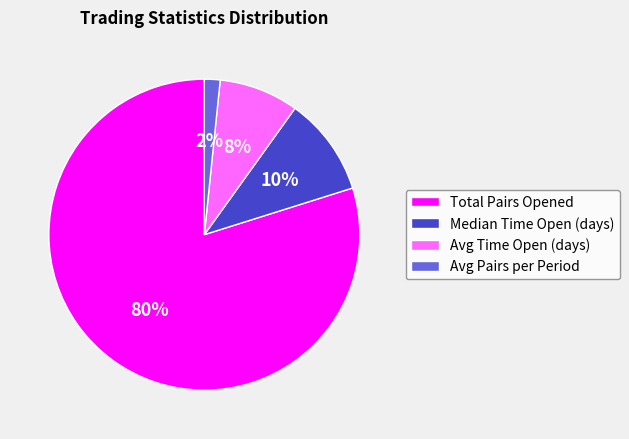

Is the sum of Avg Time Open (days) and Total Pairs Opened greater than half?

Yes